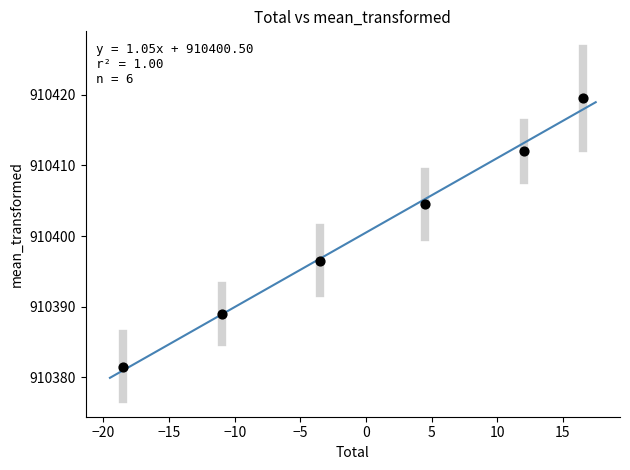

What Y value in the scatter plot is closest to 910400?

910396.5